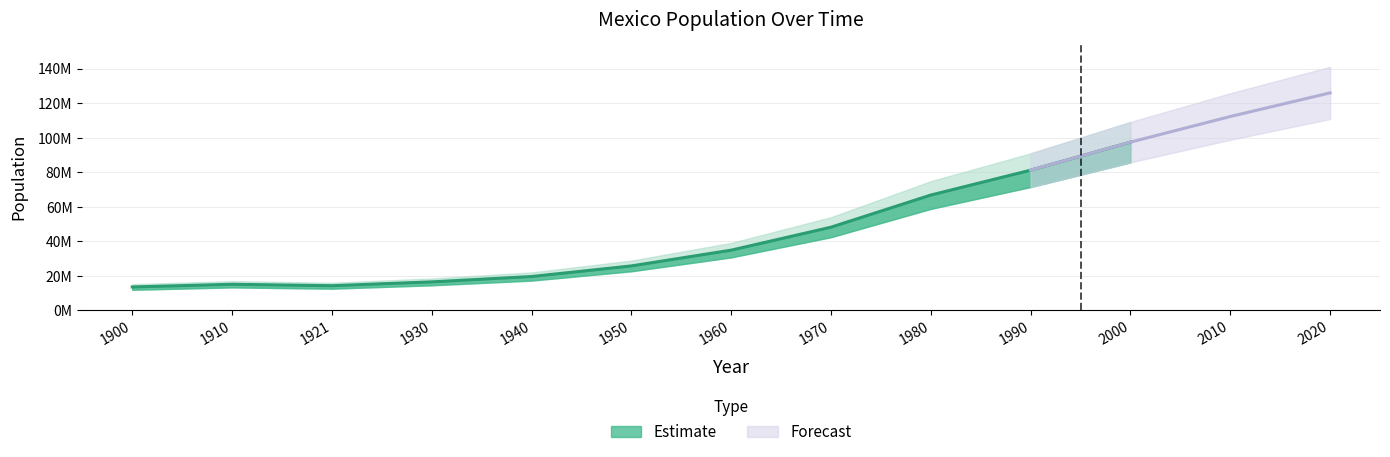

Reading left to right, extract all data points from this chart.

13607272	15160369	14334780	16552722	19653552	25791017	34923129	48225238	66846833	81249645	97483412	112336538	126014024